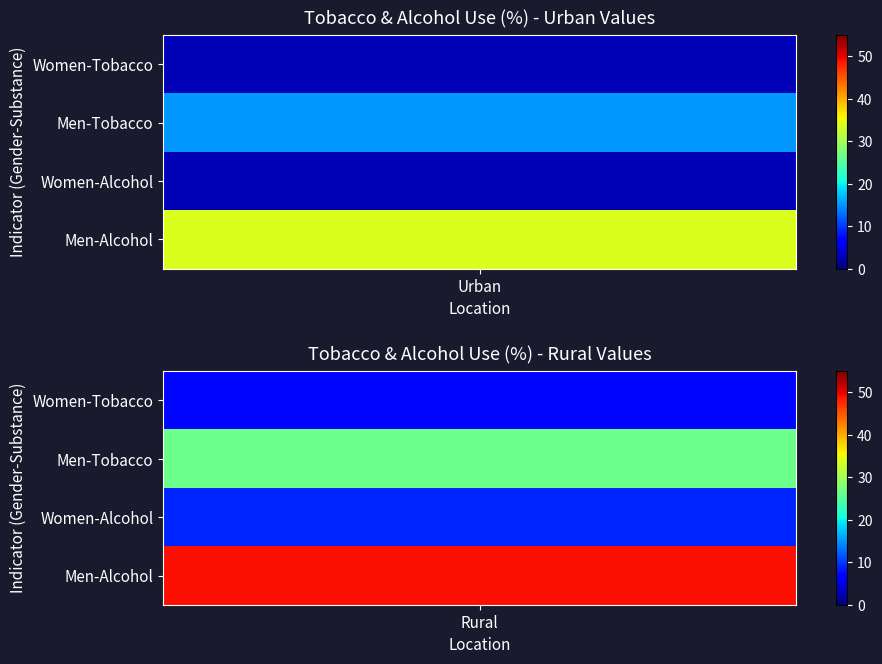

Reading left to right, list all the values displayed in this chart.

Women-Tobacco: 2.6	7.2
Men-Tobacco: 15.2	26.5
Women-Alcohol: 2.6	9.0
Men-Alcohol: 33.9	49.0